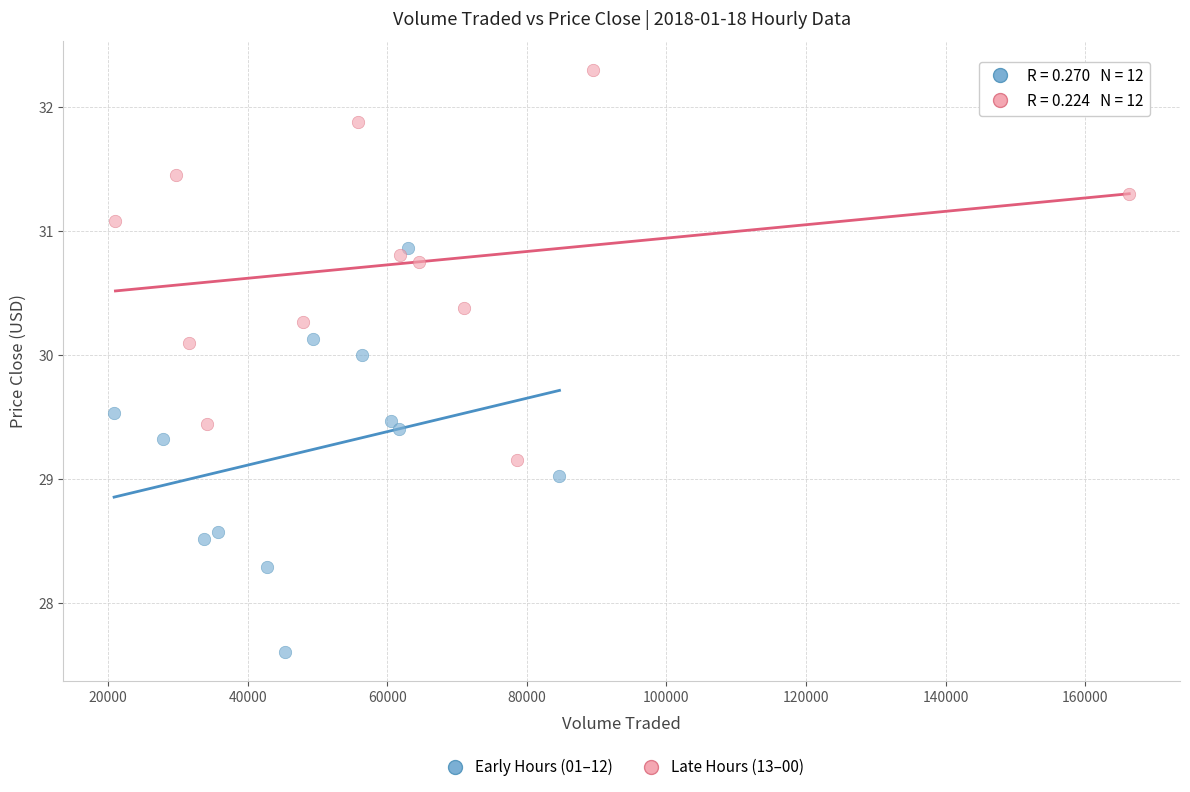

Which series reaches the minimum Y coordinate?

Early Hours (01–12)